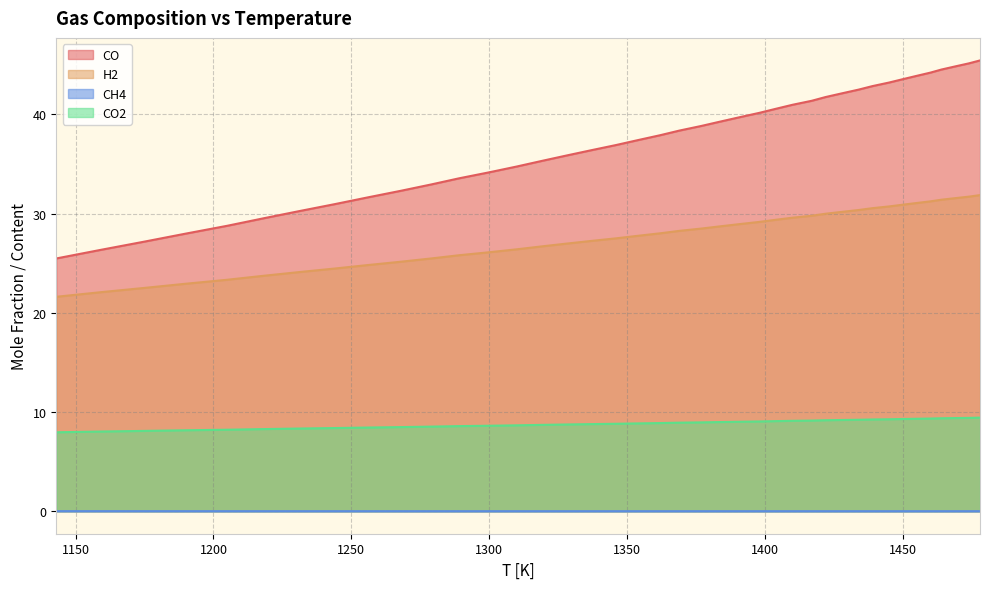

Which series changed the most between 1289 and 1445?

CO